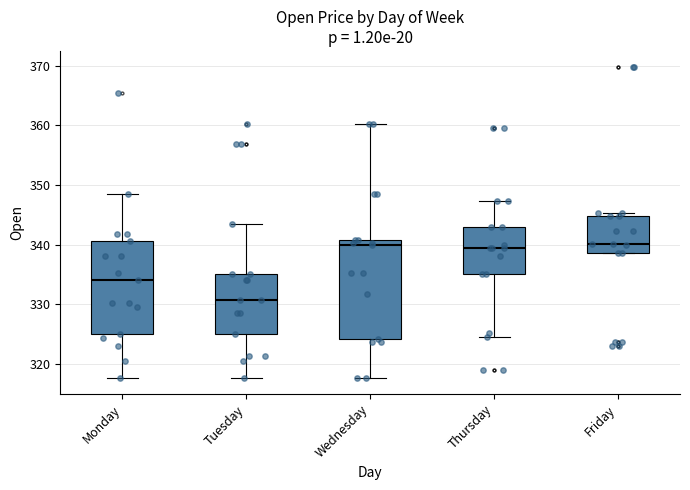

Which box has the lowest median line?

Tuesday